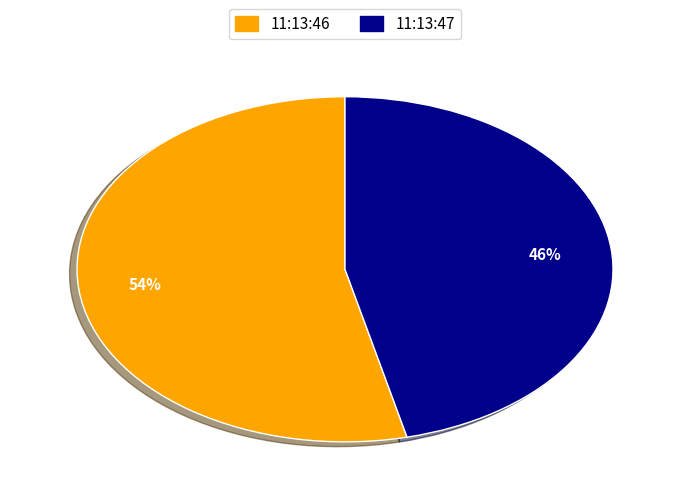

Is it true that 11:13:46 is 54% of the pie?

True